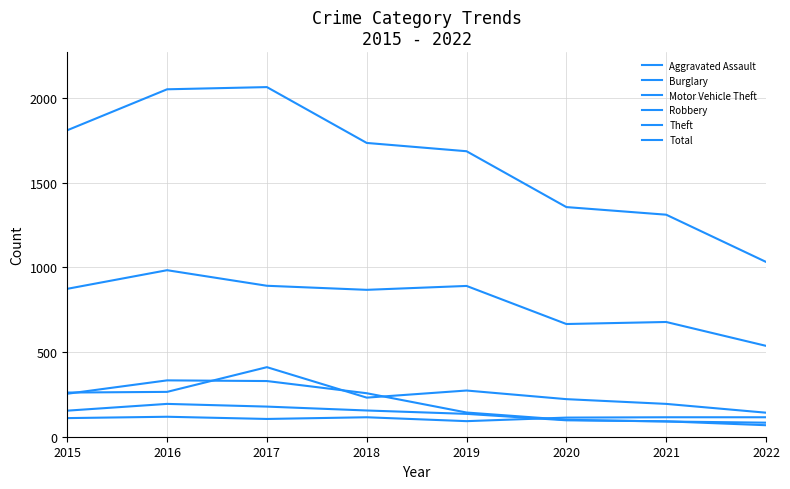

What is the average value of the Robbery series?

134